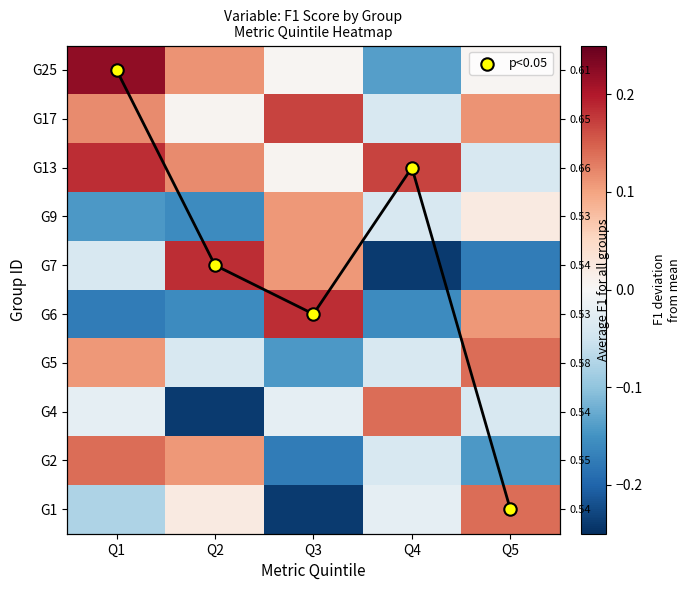

What is the sum of all p<0.05 values?

25.0